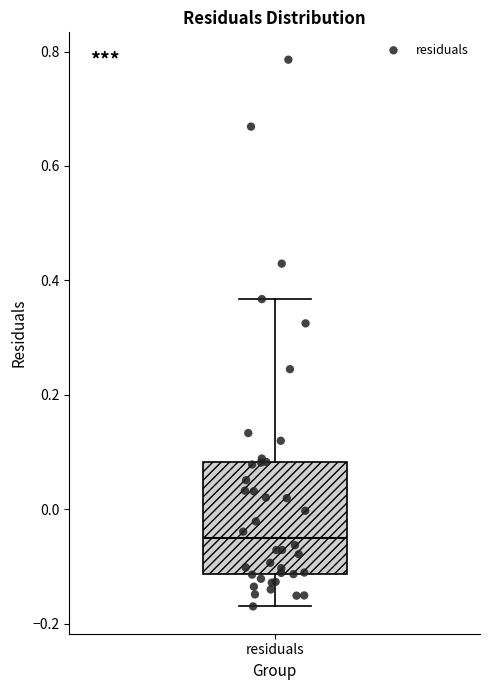

Where does the median line of the box for residuals sit on the y-axis? The values are not printed on the chart, so give them approximately, as read against the axis.

-0.06